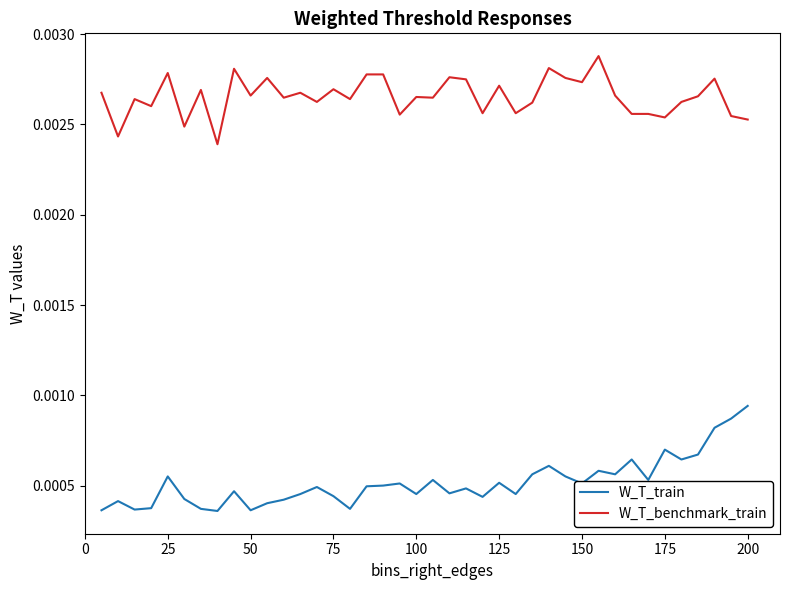

True or false: W_T_benchmark_train has more than 0 interior local peaks.

True